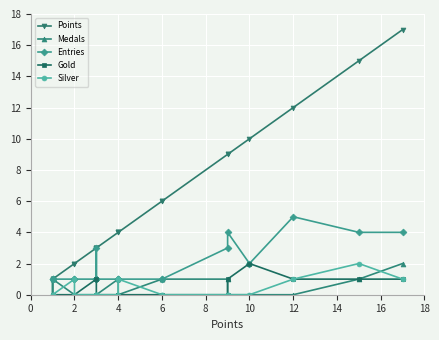

What is the minimum value for Entries?

1